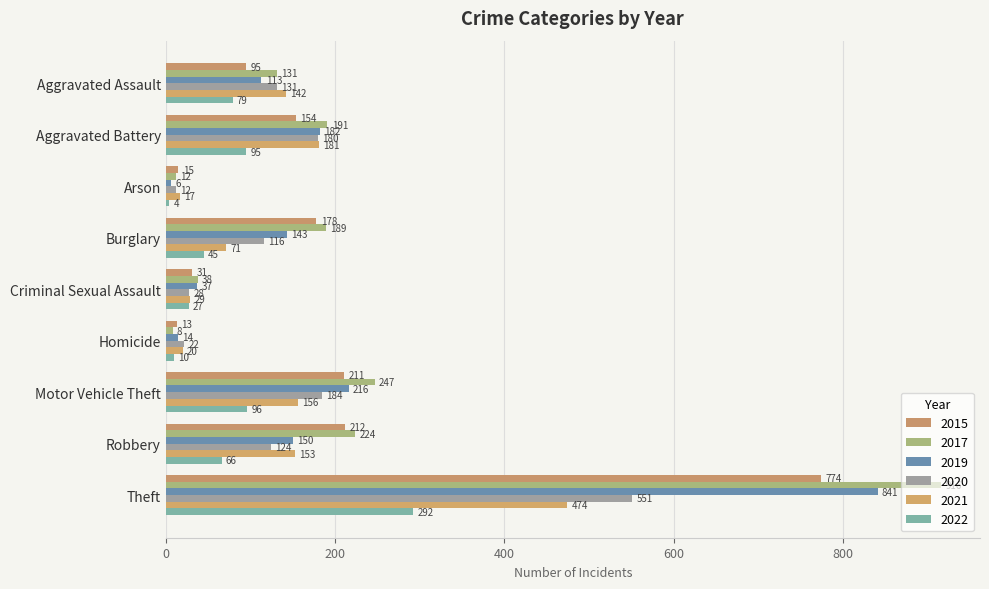

Which series has the largest total across all categories?

2017